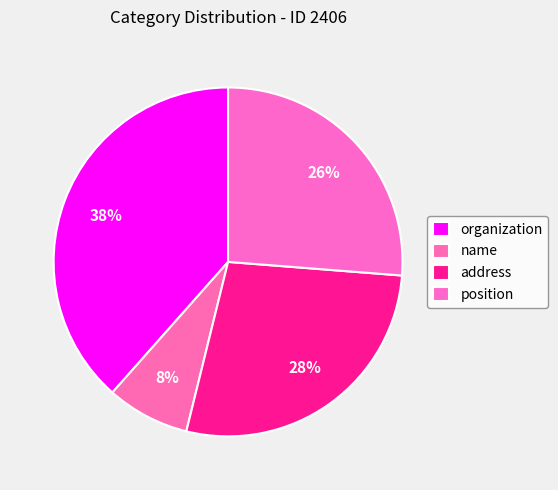

Count the number of slices in the pie.

4